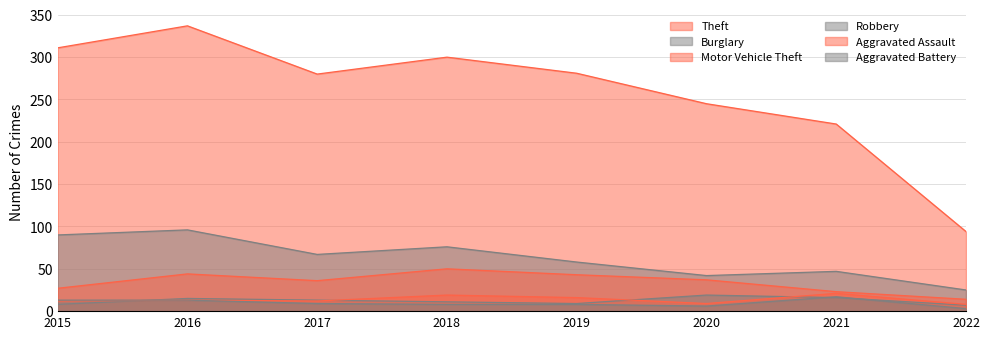

True or false: Burglary has more than 0 interior local peaks.

True